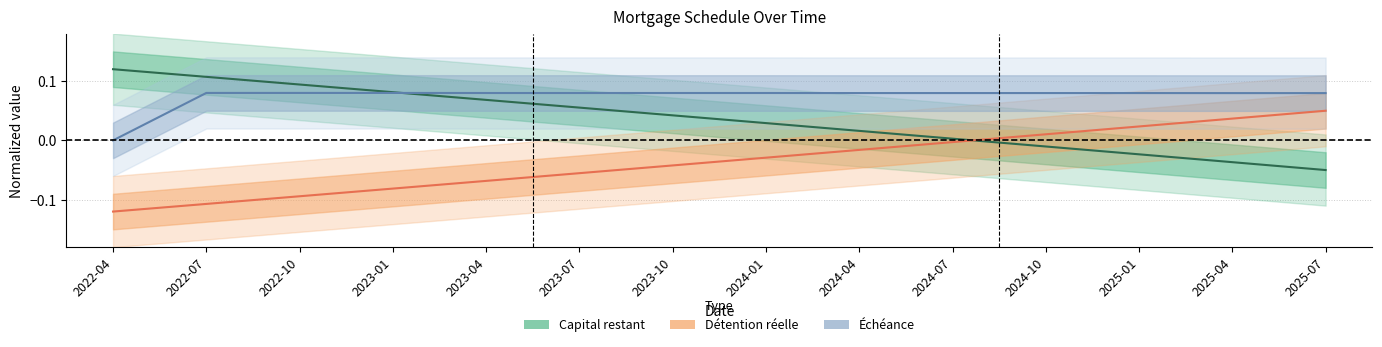

Which category has the highest value across all series?

2022-04